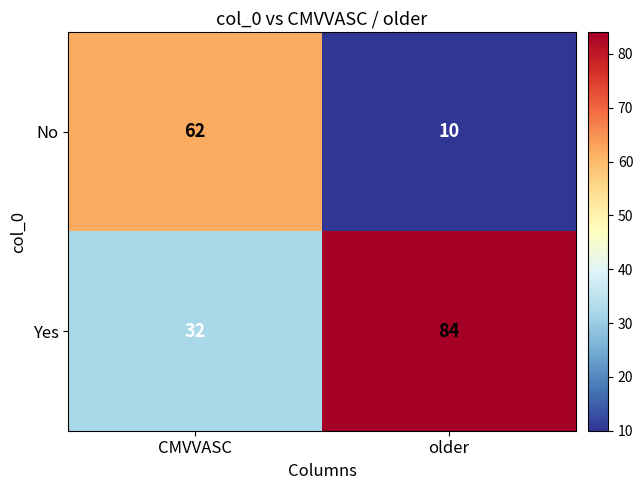

What is the difference between the maximum and minimum values in the Yes series?

52